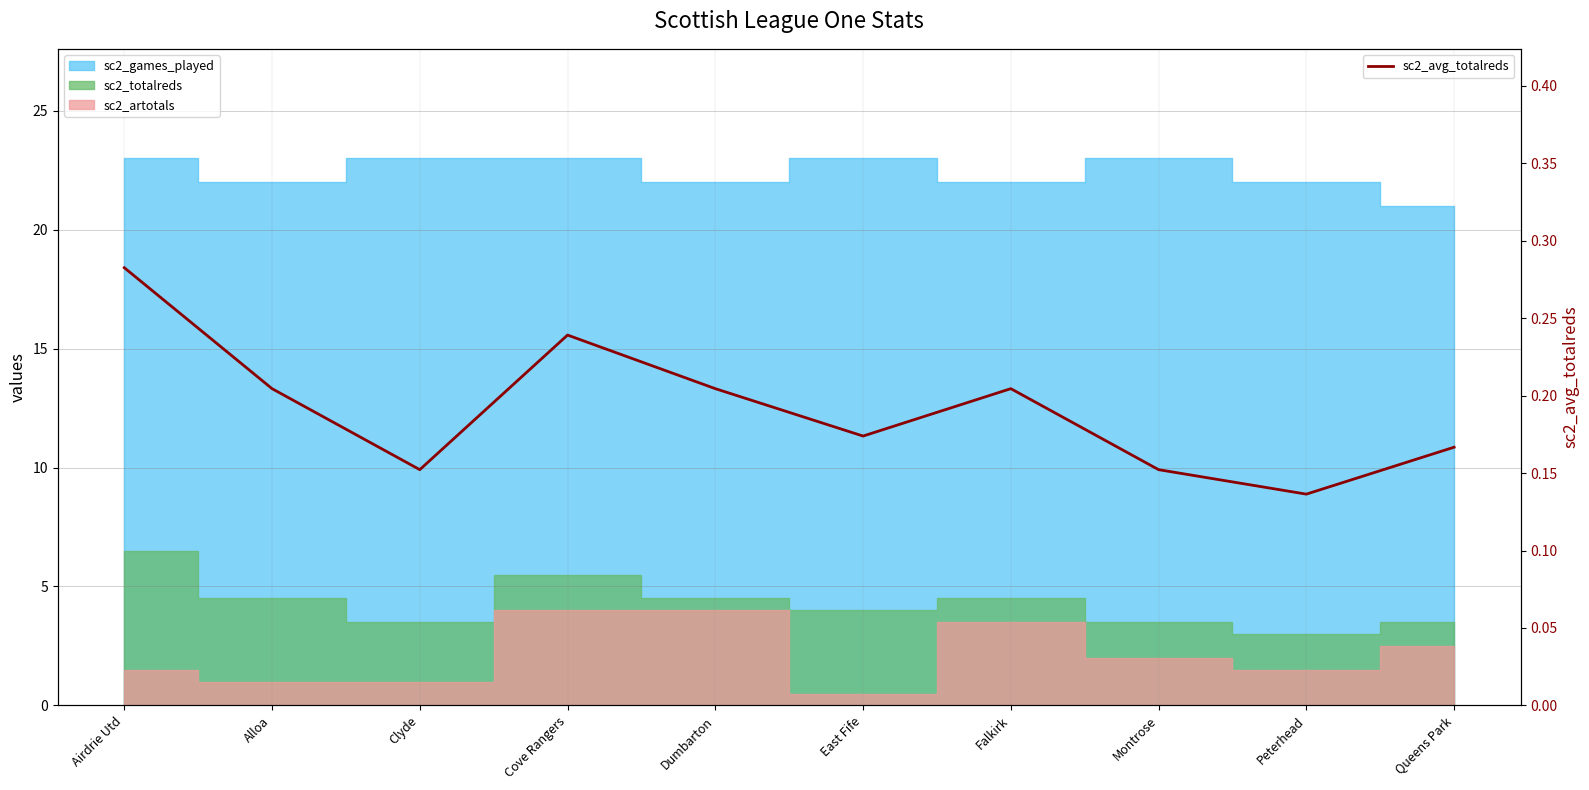

Reading right to left, what are all the values shown in this chart?

0.2	0.1	0.2	0.2	0.2	0.2	0.2	0.2	0.2	0.3